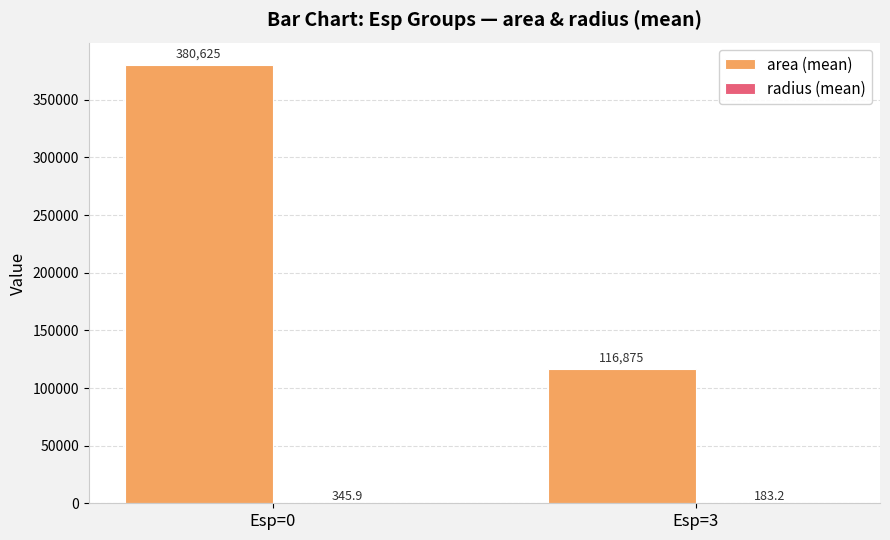

How many groups of bars are there?

2